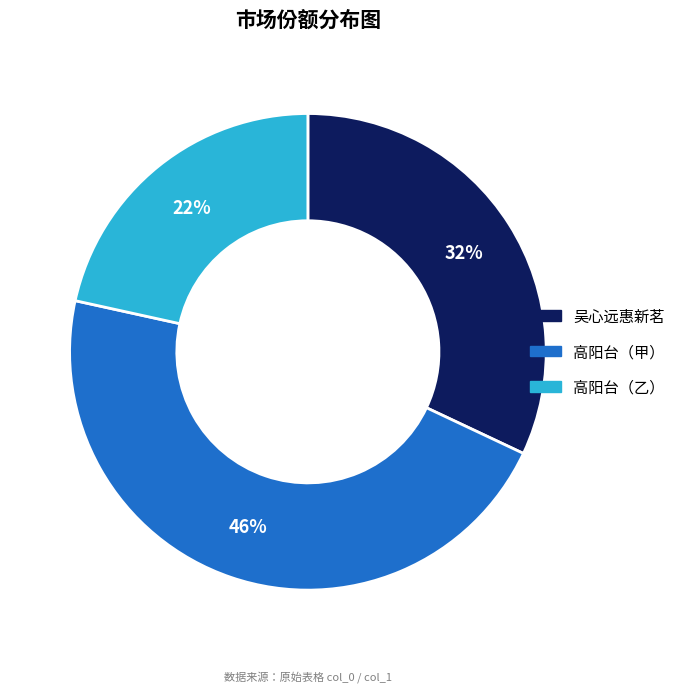

The 高阳台（甲） slice represents 46% of the pie. True or false?

True